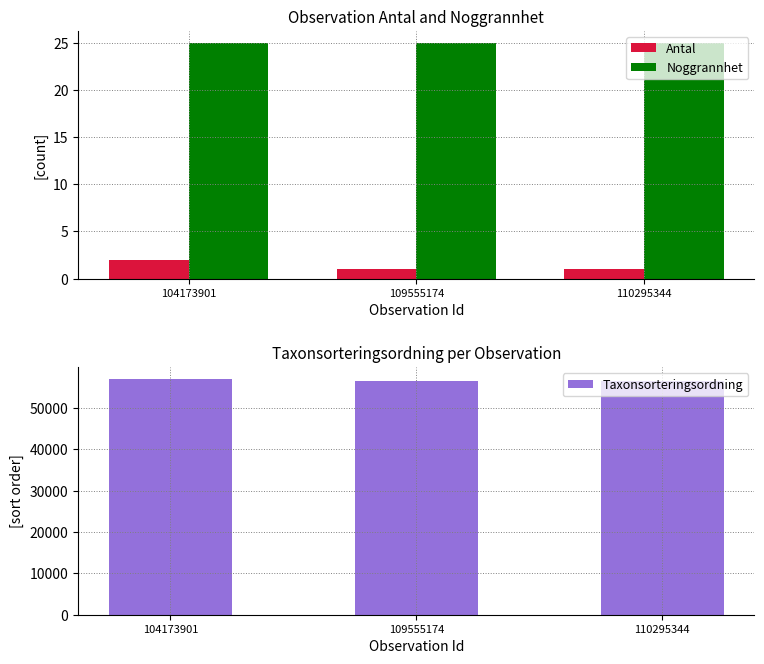

The value of Antal at 104173901 is 2. True or false?

True